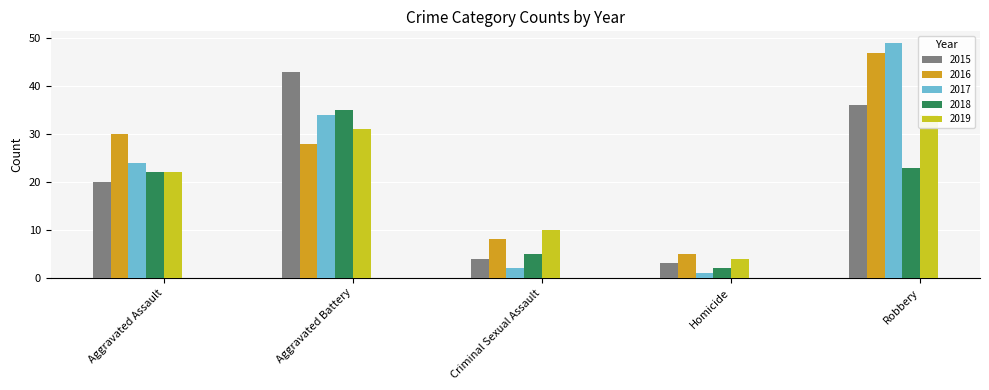

Between Robbery and Homicide, which is larger?

Robbery